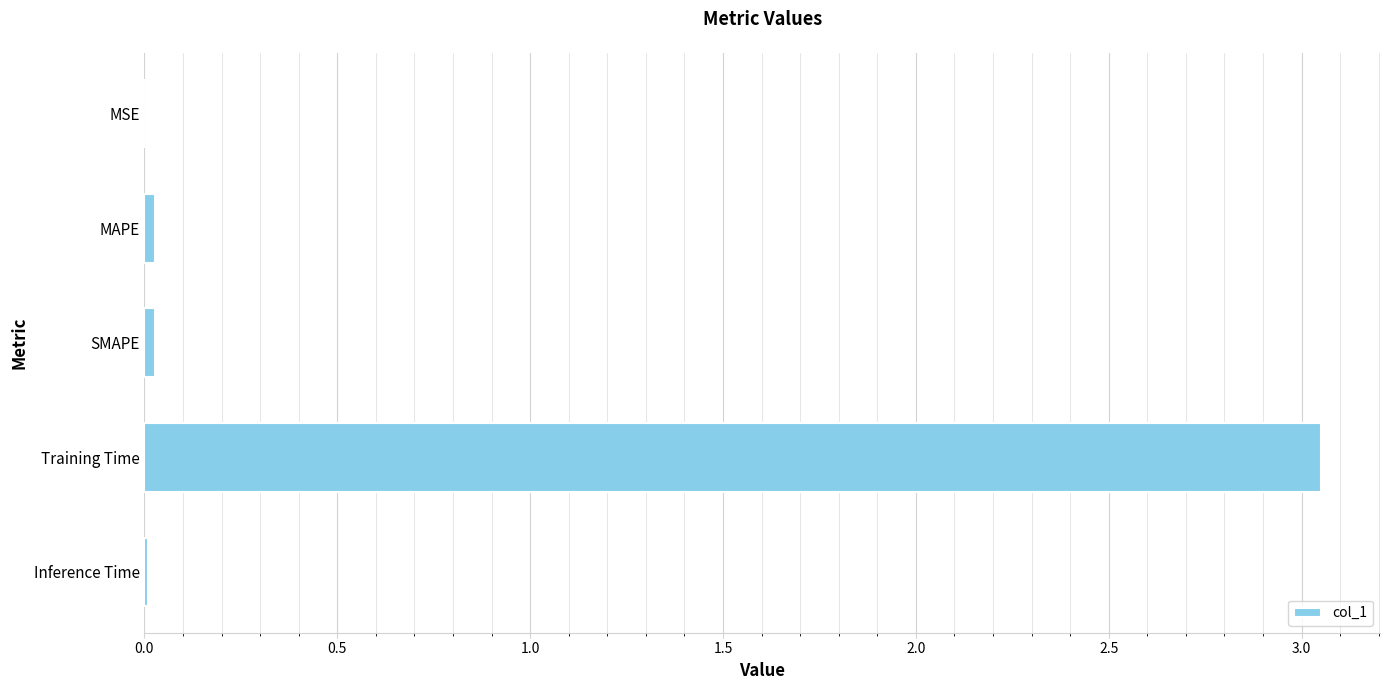

Between Training Time and Inference Time, which is larger?

Training Time